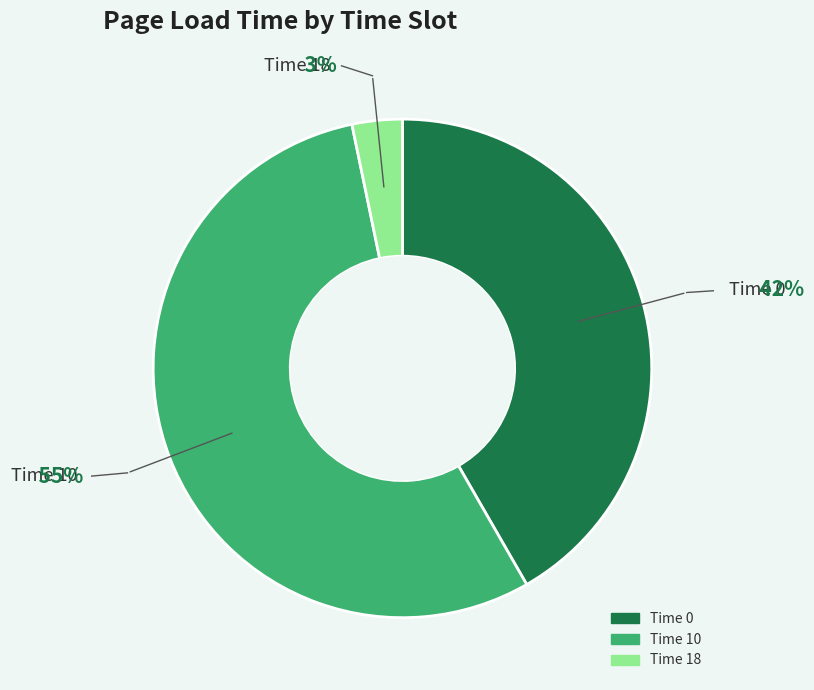

To the nearest percent, what percentage of the pie is 10?

55%